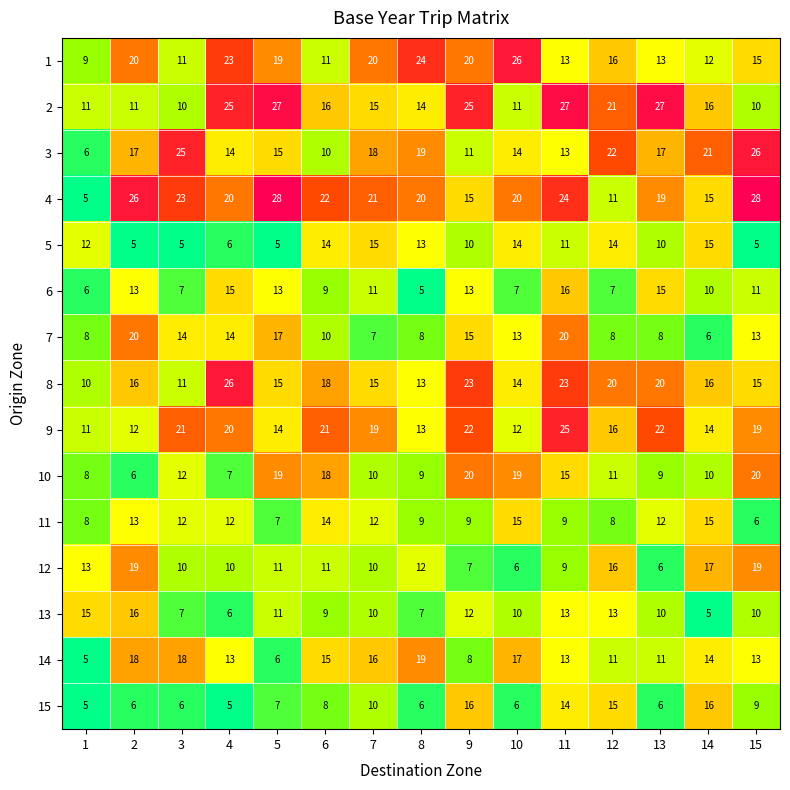

How many distinct data groups are displayed?

15